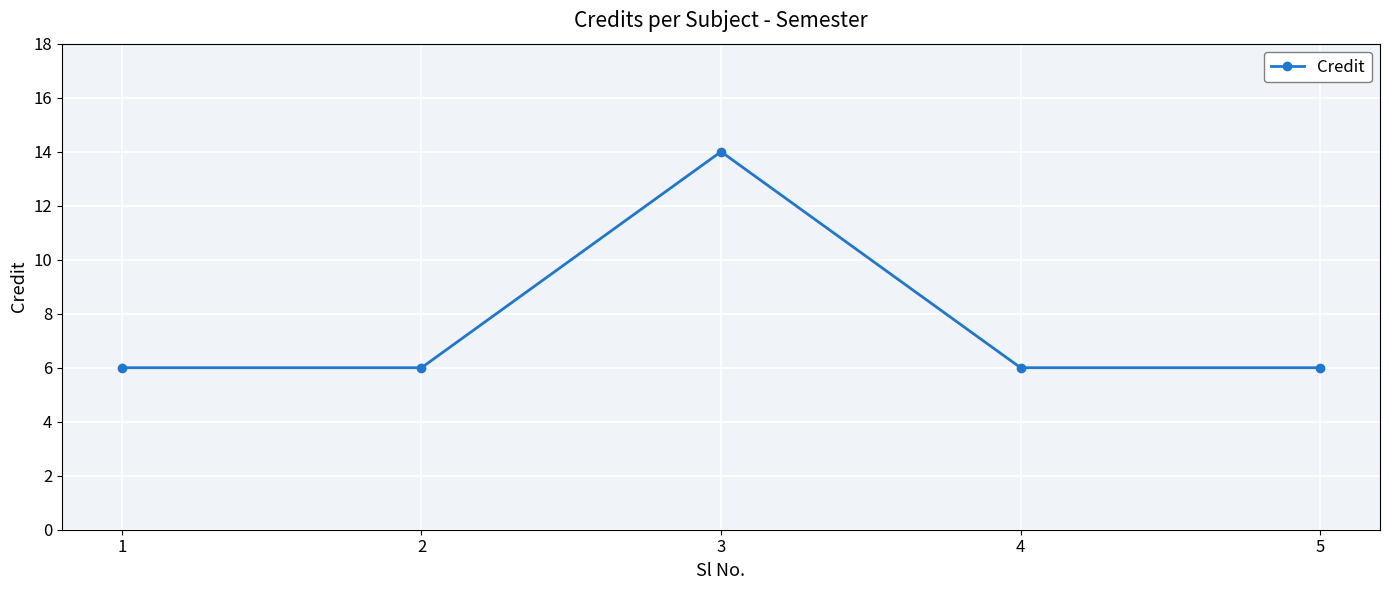

True or false: the data shows 4 at 5.

False